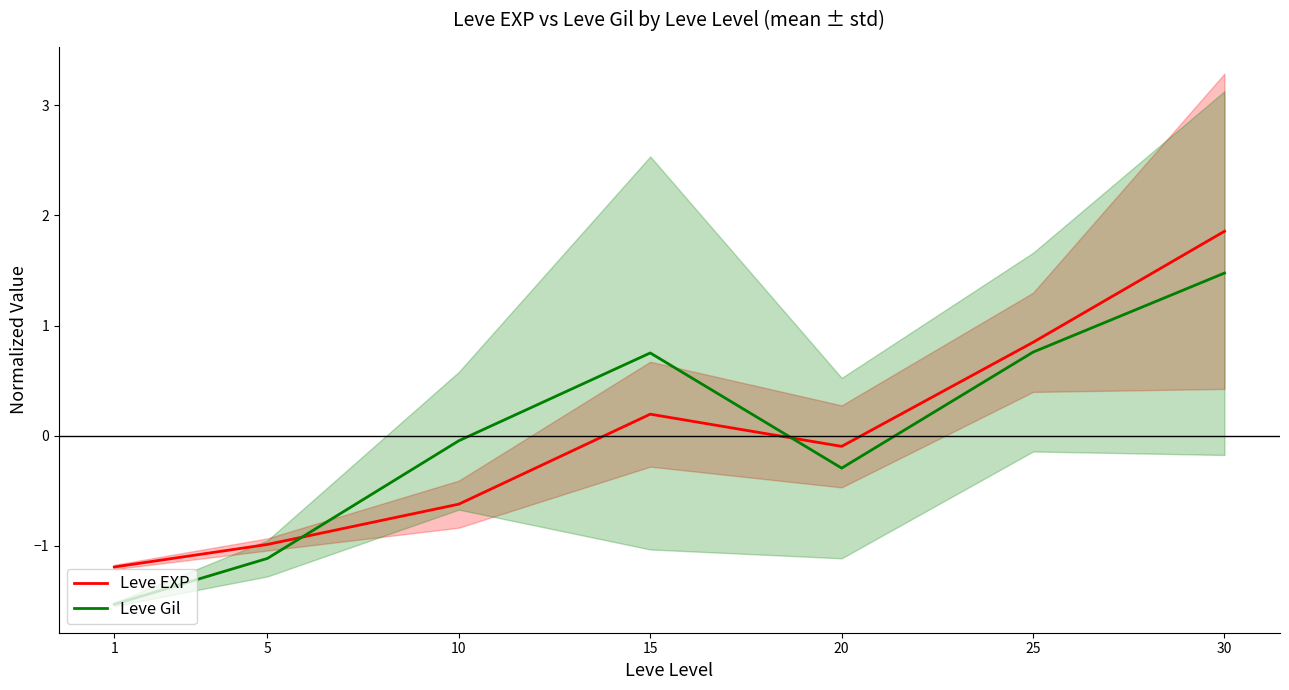

What is the spread (max minus min) of values at 1?

0.3